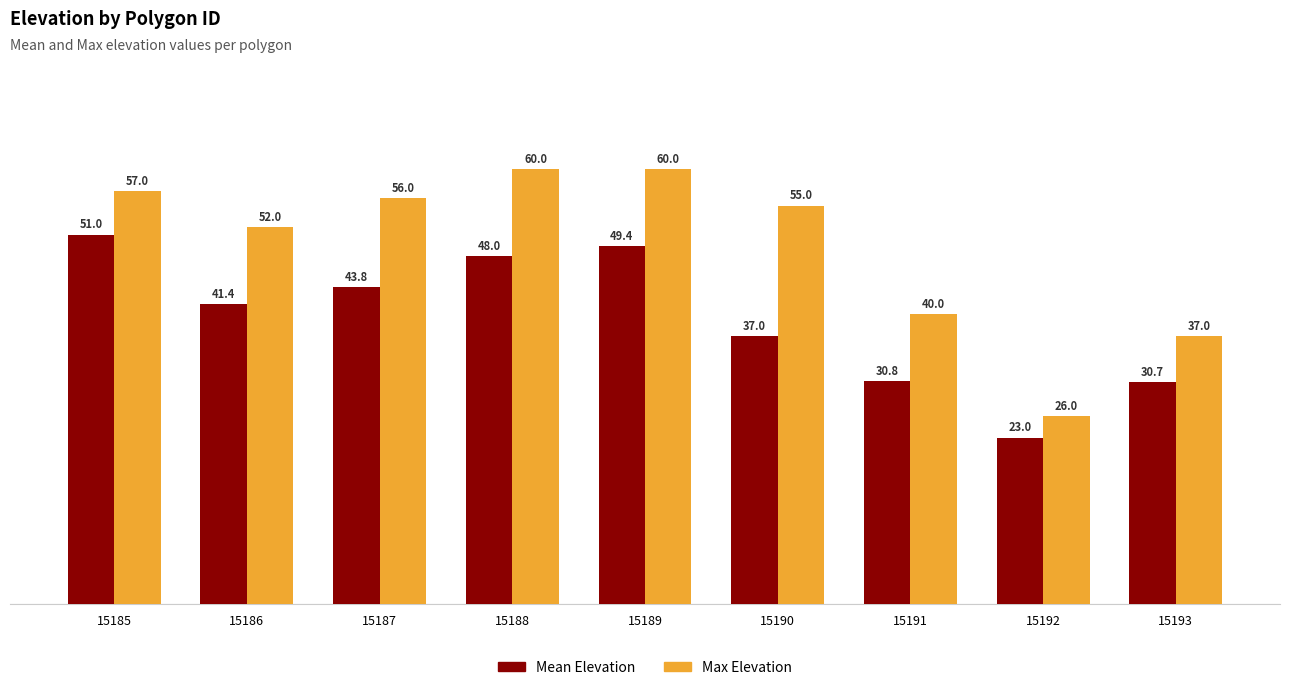

What is the difference between the maximum and minimum values in the Mean Elevation series?

28.0